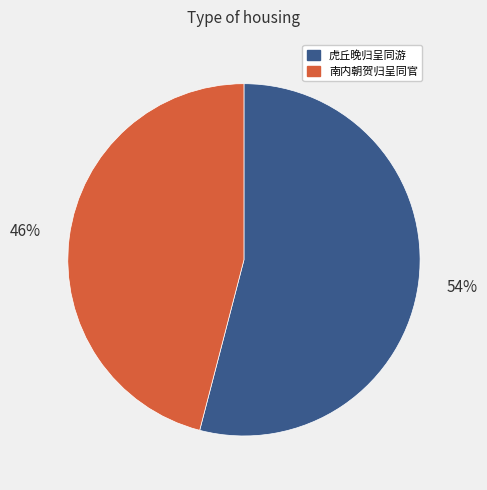

Approximately how many times larger is the value at 南内朝贺归呈同官 compared to 虎丘晚归呈同游?

0.9